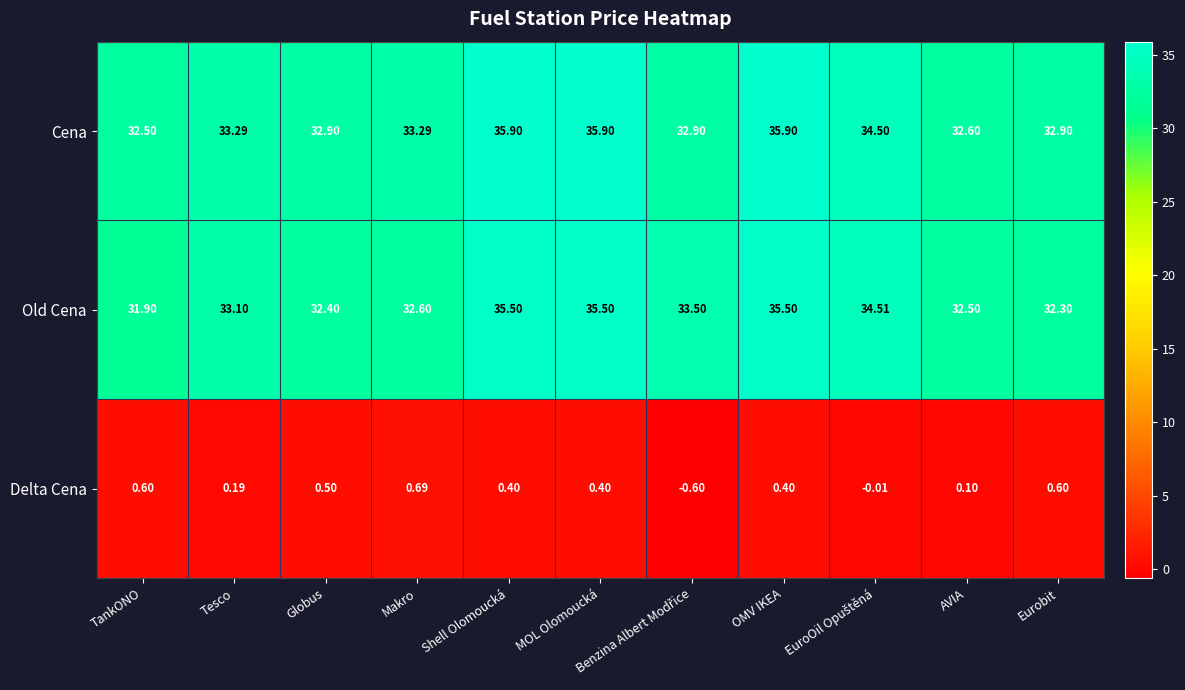

Which series changed the most between Globus and OMV IKEA?

Old Cena